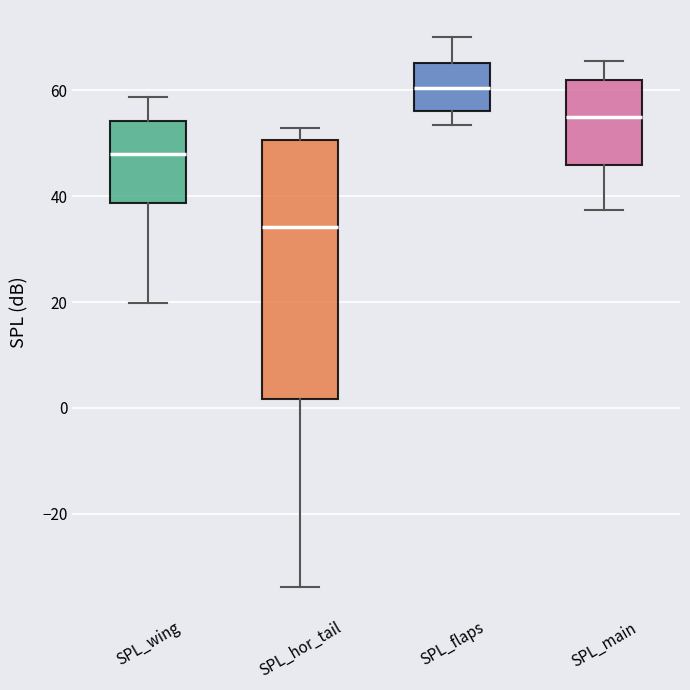

Reading left to right, read every box against the y-axis: the position of its median line, the range the box covers, and the ends of its whiskers. The values are not printed on the chart, so give them approximately, as read against the axis.

SPL_wing: median 48, box 38 to 54, whiskers 20 to 58
SPL_hor_tail: median 34, box 2 to 50, whiskers -34 to 52
SPL_flaps: median 60, box 56 to 66, whiskers 54 to 70
SPL_main: median 54, box 46 to 62, whiskers 38 to 66